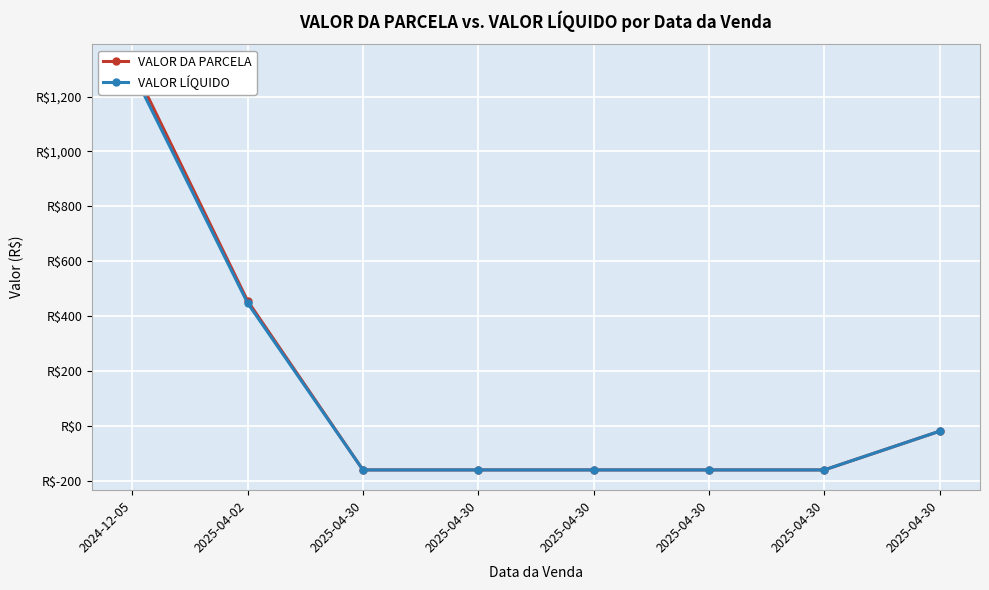

What is the value of the VALOR LÍQUIDO point at the 7th from the left?

-160.5